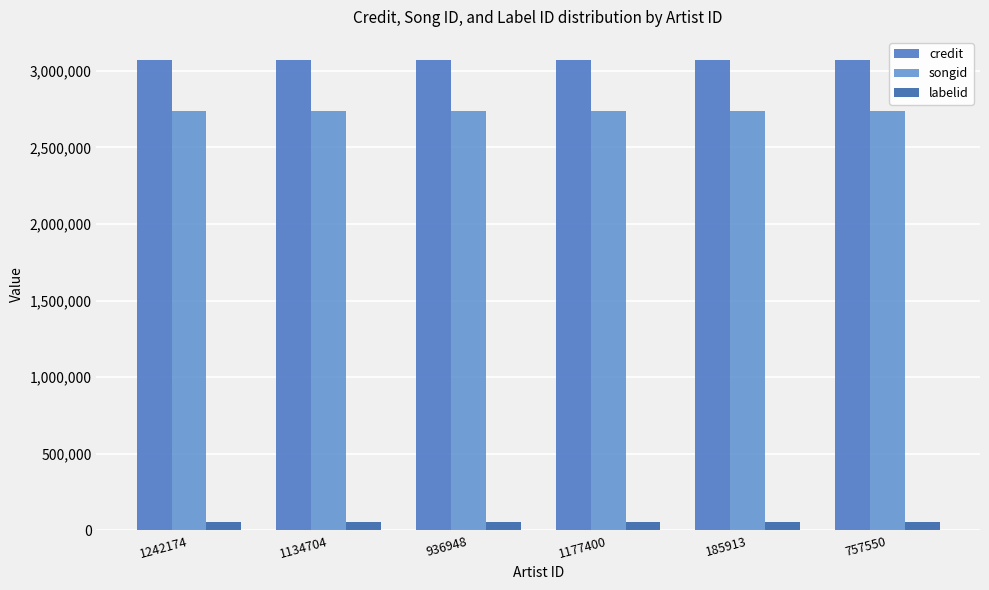

How many bars are there in each group?

3